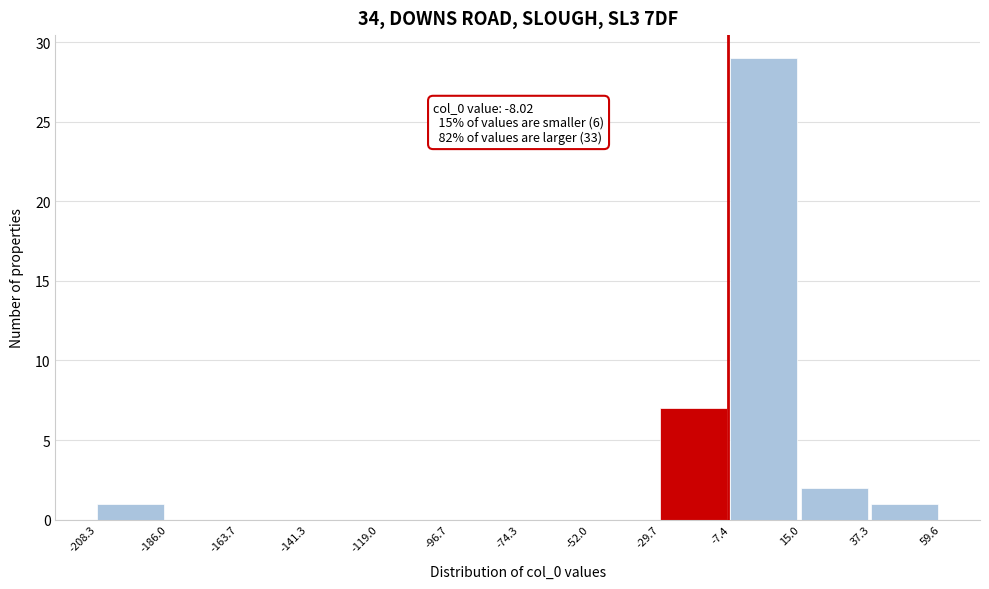

Over which range of the x-axis is the bar tallest?

-7.4 to 15.0